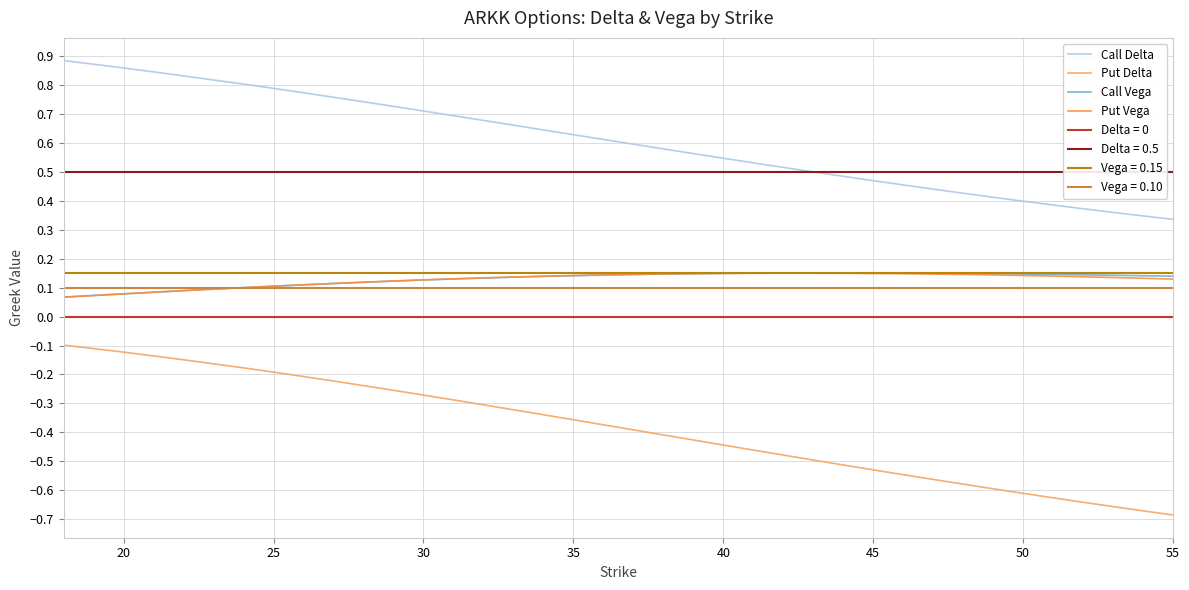

Reading left to right, transcribe all the data shown in this chart.

Call Delta: 0.9	0.9	0.9	0.8	0.8	0.8	0.8	0.8	0.8	0.8	0.7	0.7	0.7	0.7	0.7	0.7	0.6	0.6	0.6	0.6	0.6	0.6	0.5	0.5	0.5	0.5	0.5	0.5	0.5	0.4	0.4	0.4	0.4	0.4	0.4	0.4	0.4	0.3	0.3	0.3
Put Delta: -0.1	-0.1	-0.1	-0.1	-0.1	-0.2	-0.2	-0.2	-0.2	-0.2	-0.2	-0.3	-0.3	-0.3	-0.3	-0.3	-0.3	-0.4	-0.4	-0.4	-0.4	-0.4	-0.4	-0.5	-0.5	-0.5	-0.5	-0.5	-0.5	-0.6	-0.6	-0.6	-0.6	-0.6	-0.6	-0.6	-0.7	-0.7	-0.7	-0.7
Call Vega: 0.1	0.1	0.1	0.1	0.1	0.1	0.1	0.1	0.1	0.1	0.1	0.1	0.1	0.1	0.1	0.1	0.1	0.1	0.1	0.1	0.1	0.1	0.1	0.2	0.2	0.2	0.2	0.2	0.2	0.2	0.1	0.1	0.1	0.1	0.1	0.1	0.1	0.1	0.1	0.1
Put Vega: 0.1	0.1	0.1	0.1	0.1	0.1	0.1	0.1	0.1	0.1	0.1	0.1	0.1	0.1	0.1	0.1	0.1	0.1	0.1	0.1	0.1	0.1	0.1	0.2	0.2	0.2	0.1	0.1	0.1	0.1	0.1	0.1	0.1	0.1	0.1	0.1	0.1	0.1	0.1	0.1